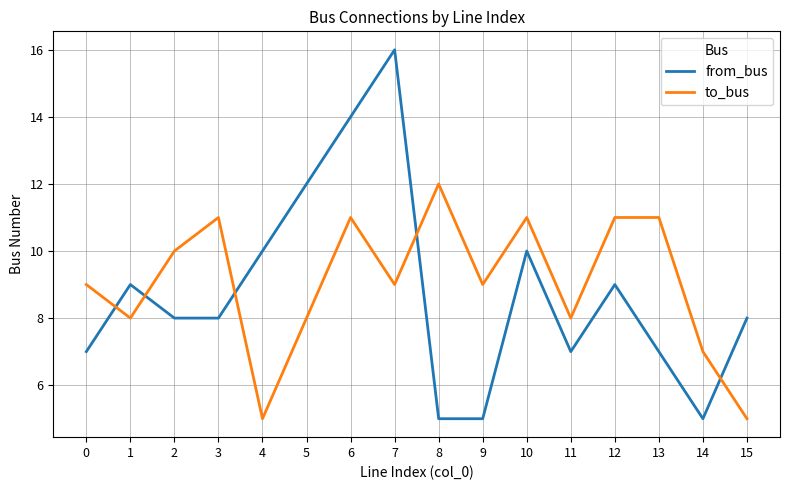

How many interior local valleys does the to_bus series have?

5